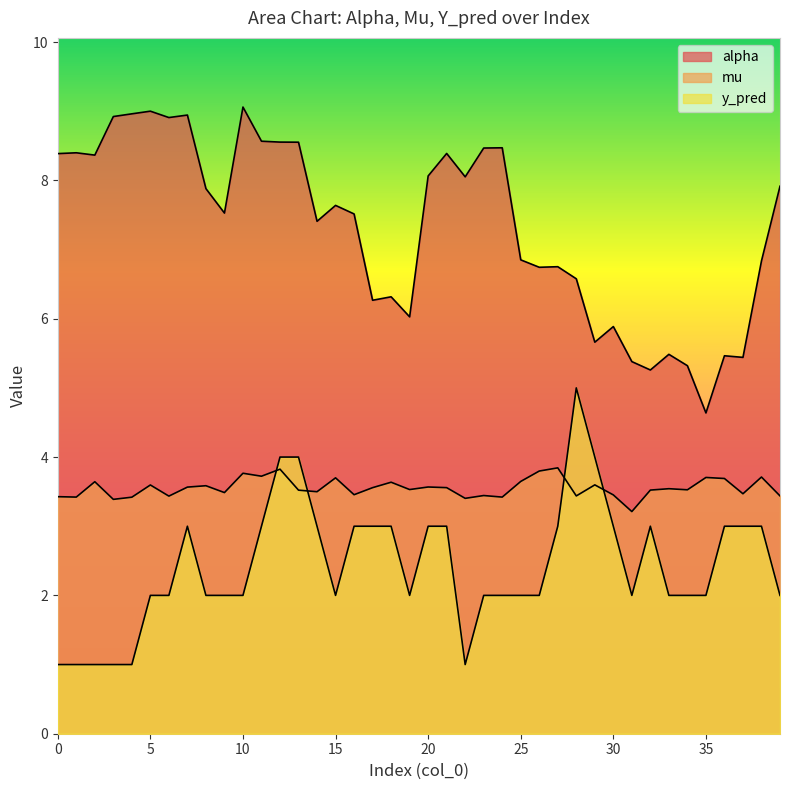

Which series changed the most between 0 and 16?

y_pred